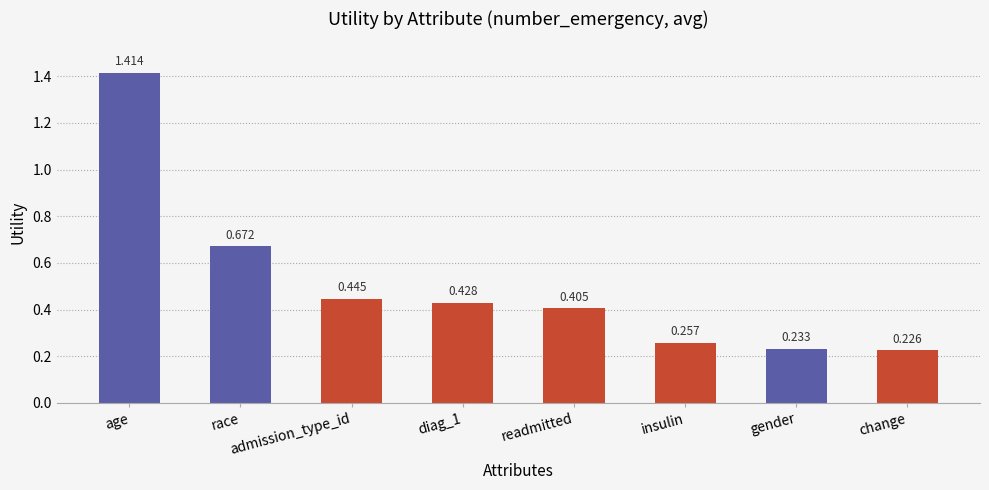

How many values are between 0 and 1?

7